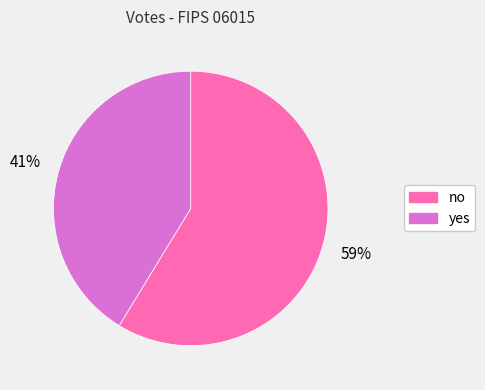

Is it true that no is 54% of the pie?

False